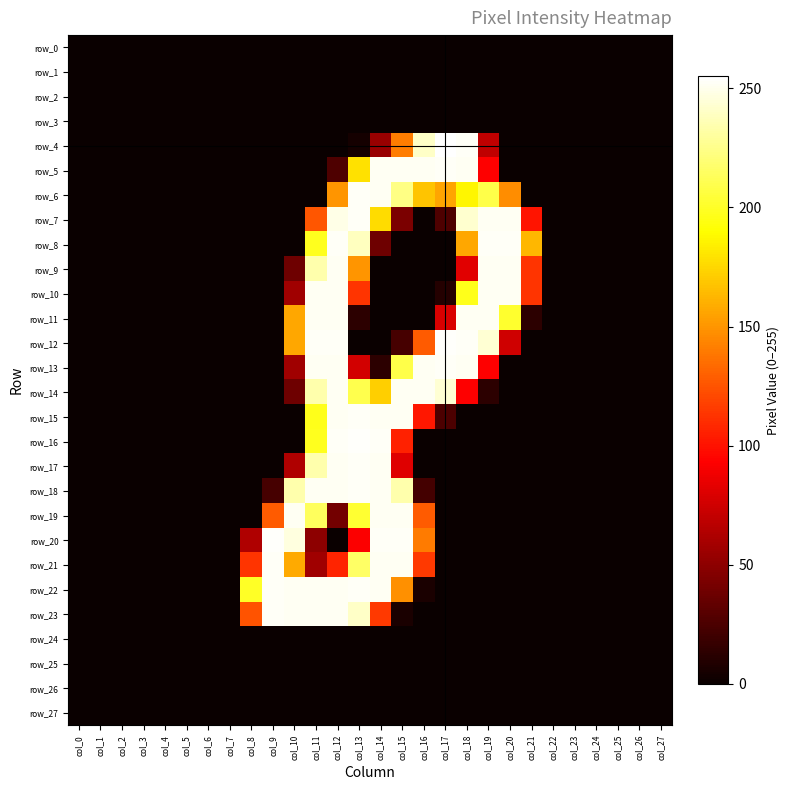

What is the difference between the second highest and minimum values in the row_9 series?

252